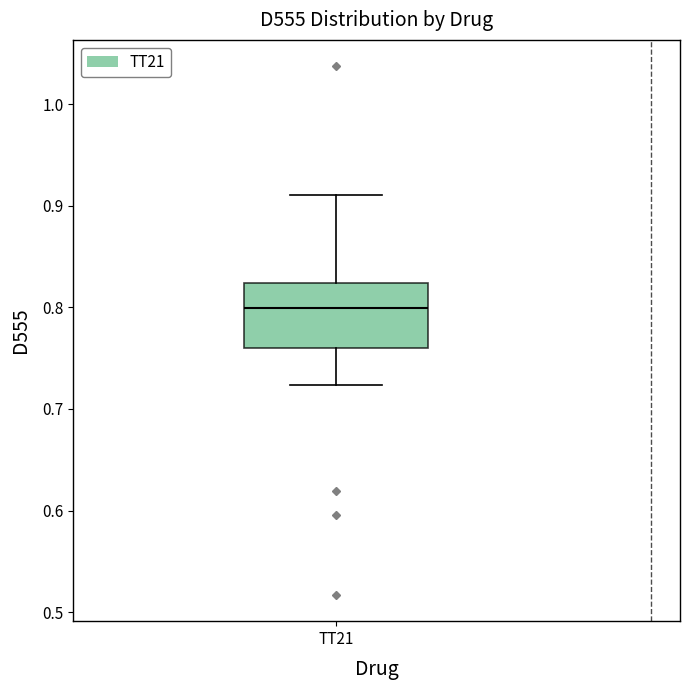

Where does the lower whisker of the box for TT21 end on the y-axis? The values are not printed on the chart, so give them approximately, as read against the axis.

0.72